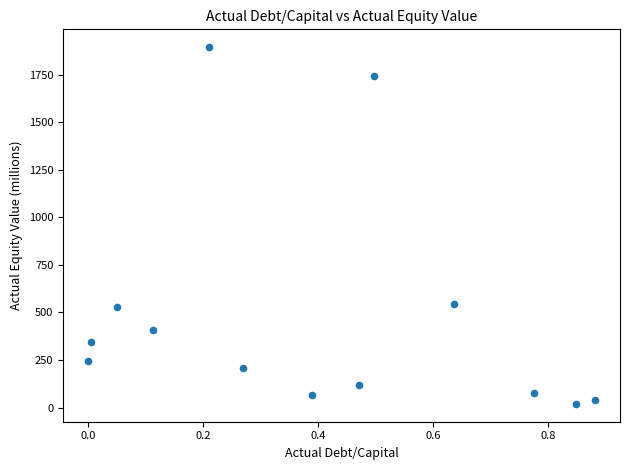

What is the range of Y values (max minus min)?

1876.7